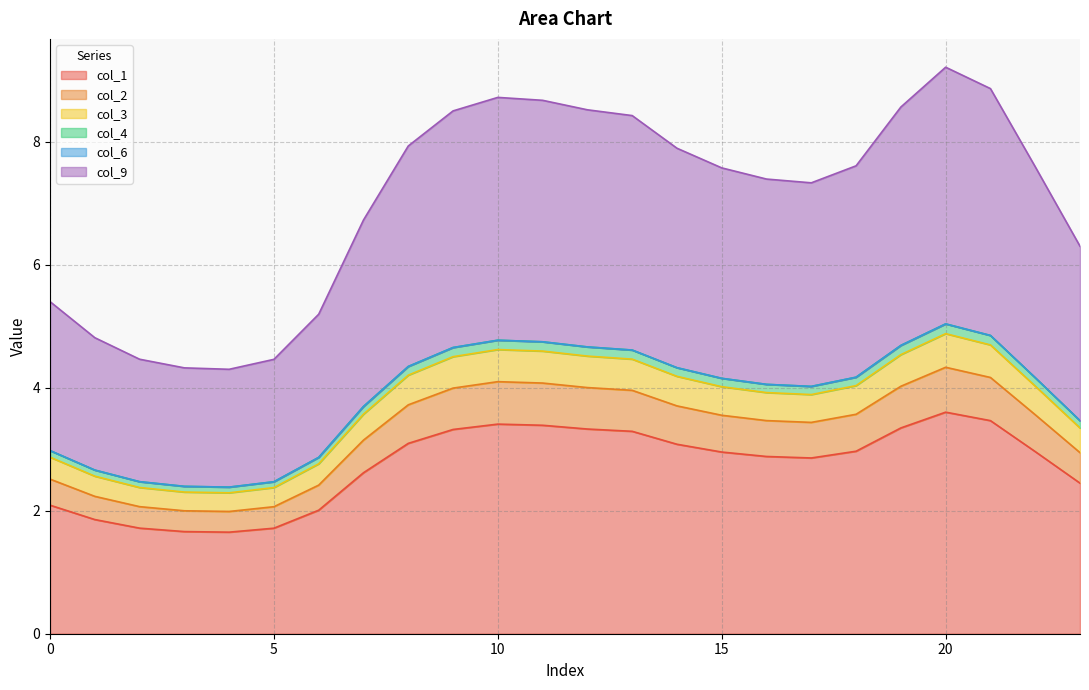

Does the chart have visible grid lines?

Yes